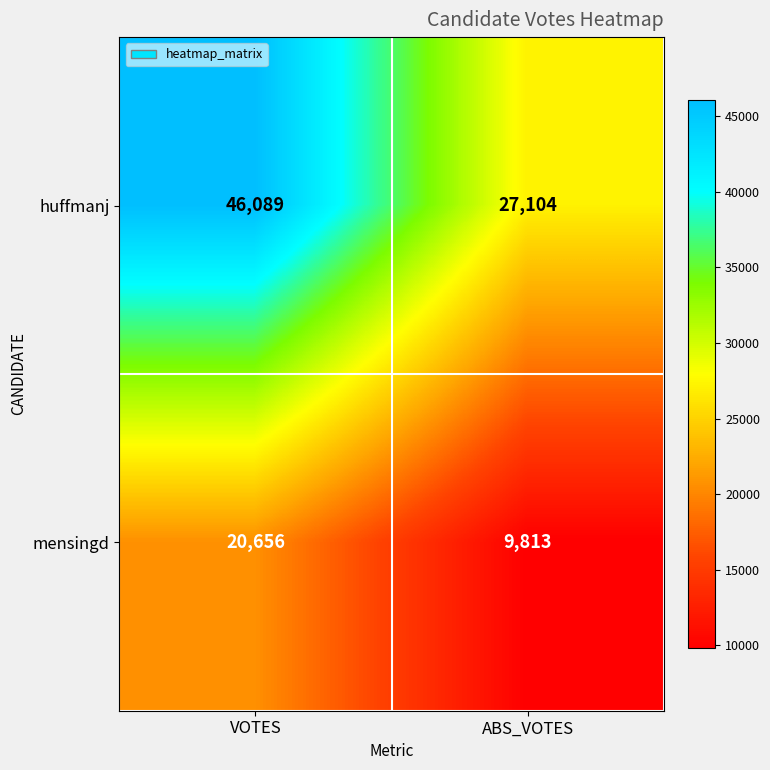

The mensingd series shows 2105 at ABS_VOTES. True or false?

False